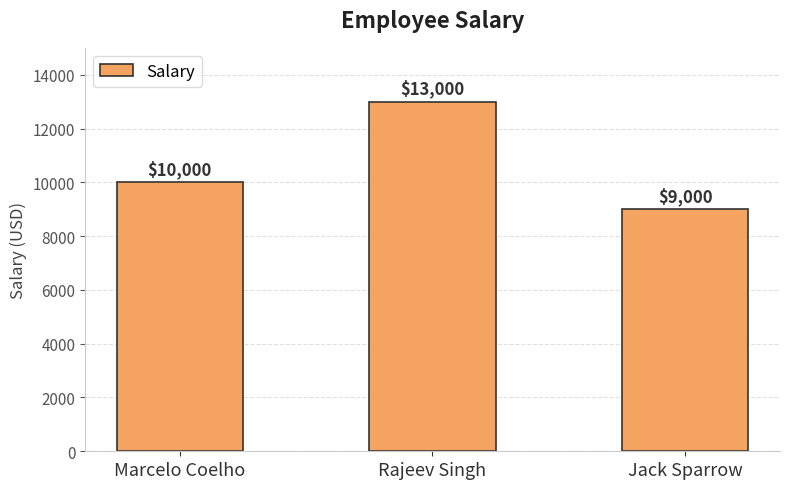

What is the smallest value displayed?

9000